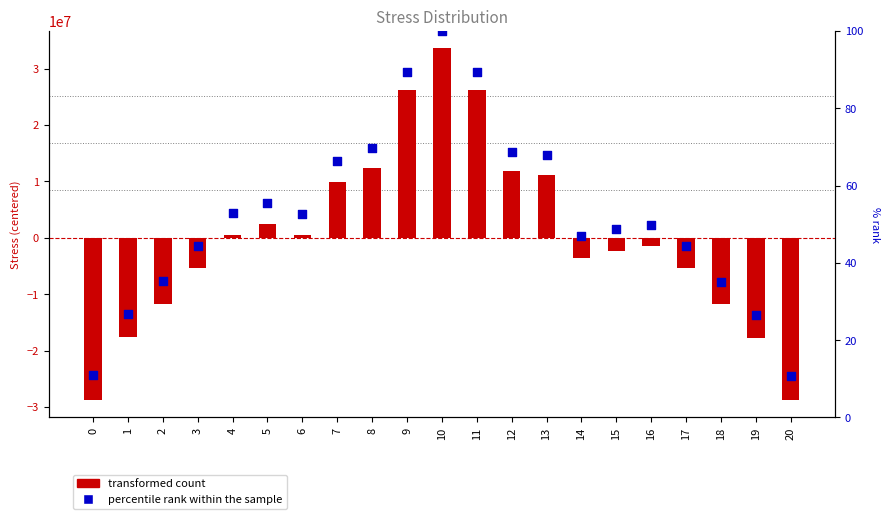

At which category is the sum across all series the highest?

10